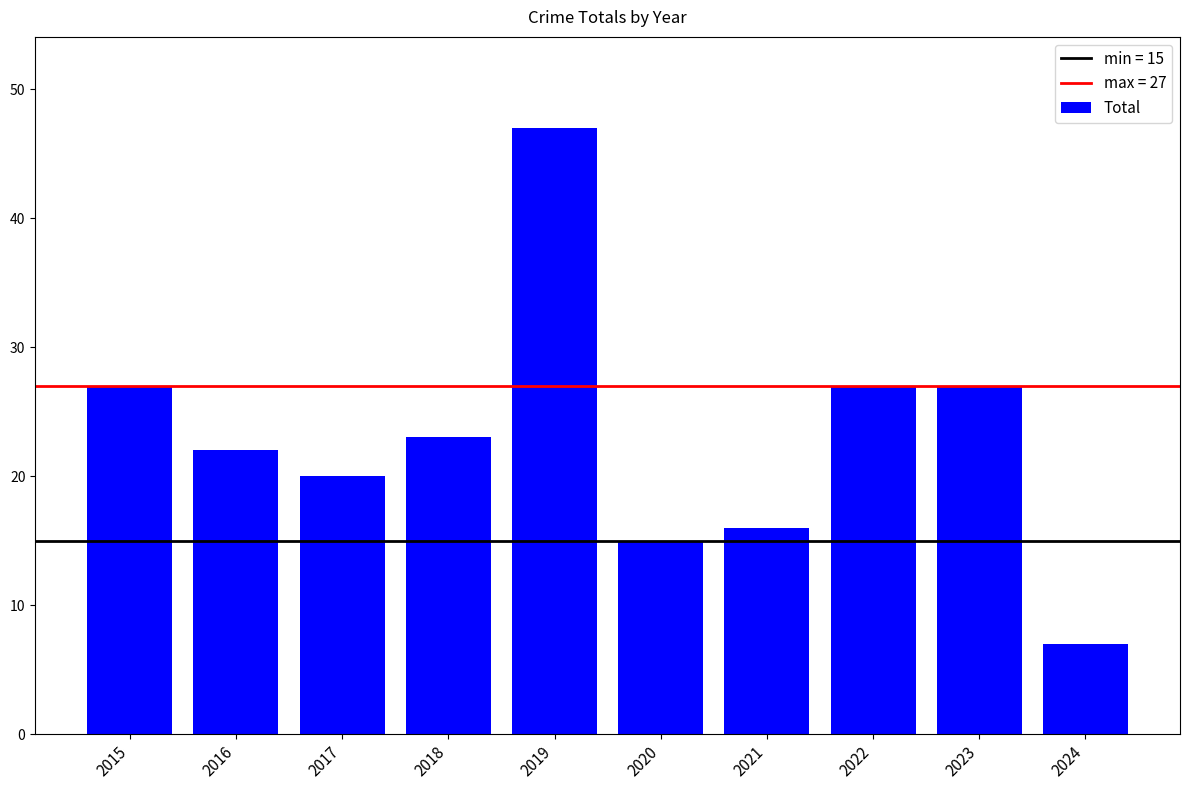

Are the bars grouped side by side (vs. stacked)?

No